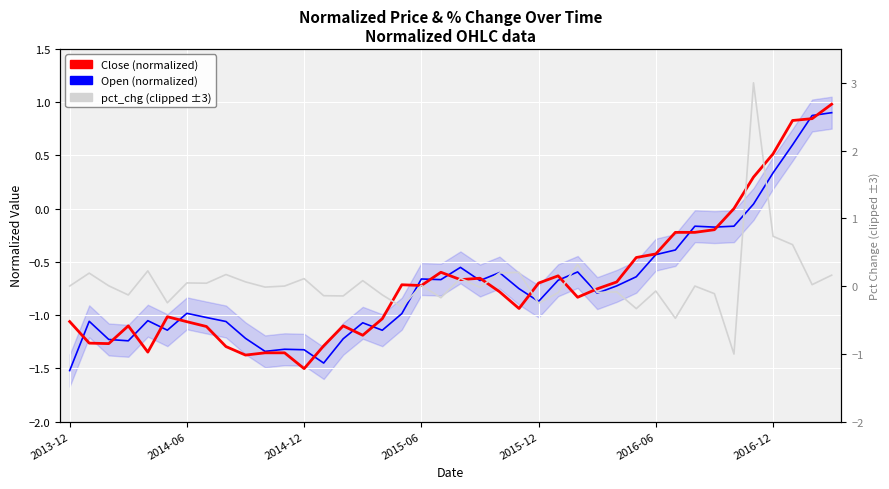

In Open (normalized), how many points are lower than both neighbors (excluding endpoints)?

10